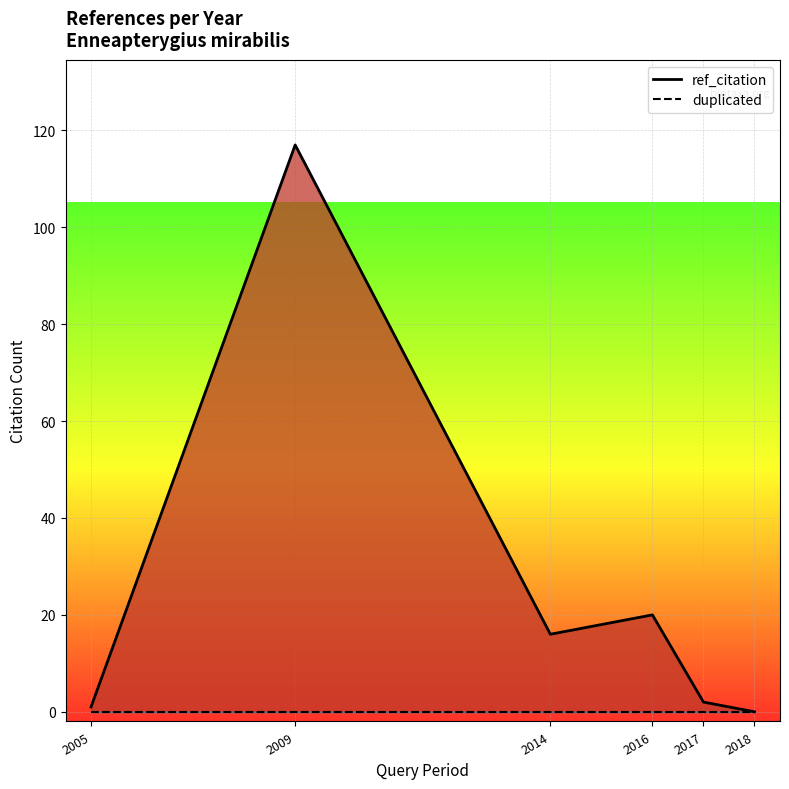

Rank the series at 2017 from highest to lowest value.

ref_citation, duplicated